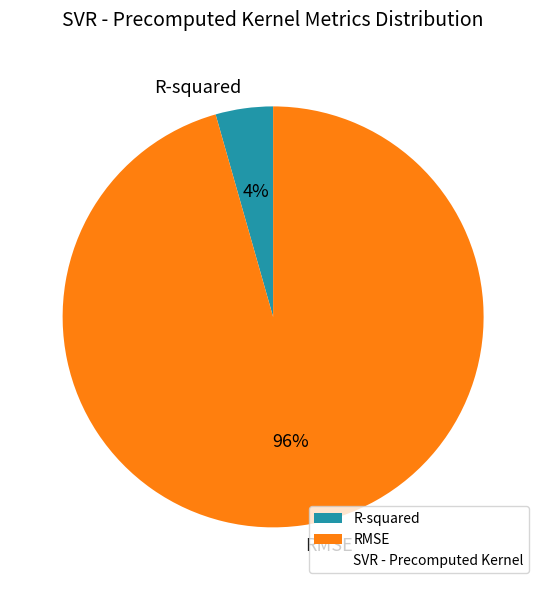

Which slice represents more than half of the pie?

RMSE